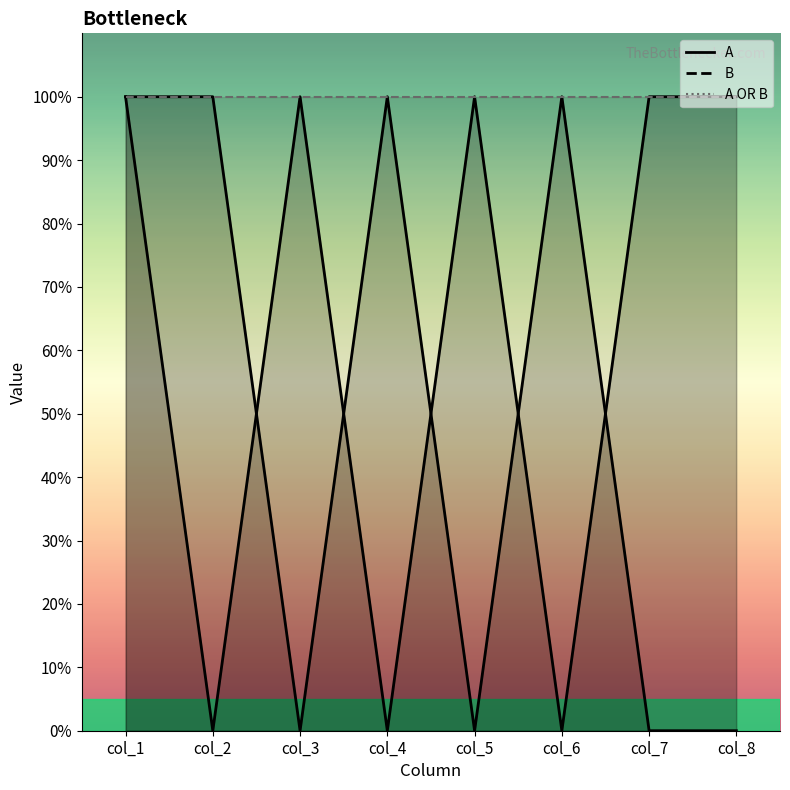

Rank the categories by A value from lowest to highest.

col_2, col_4, col_6, col_1, col_3, col_5, col_7, col_8